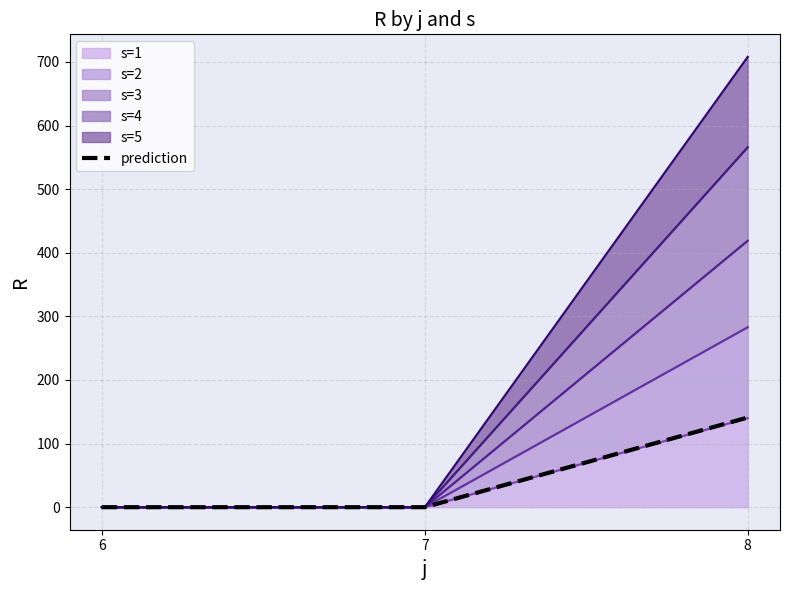

Between 7 and 8, which is larger?

8